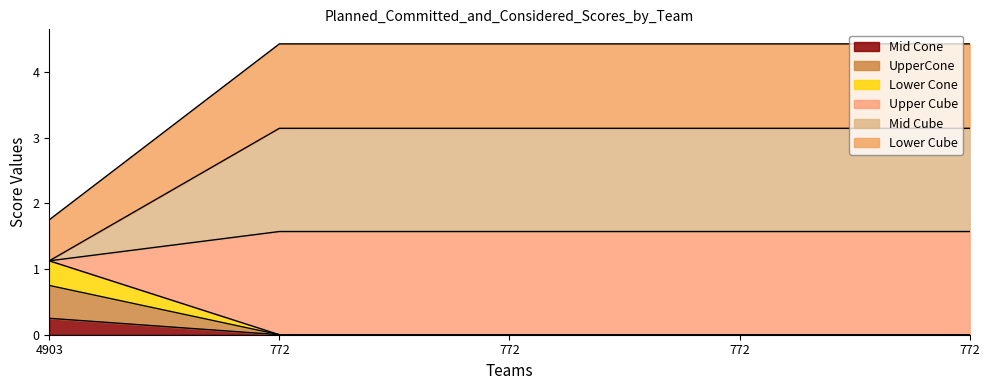

At which category is the sum across all series the highest?

772